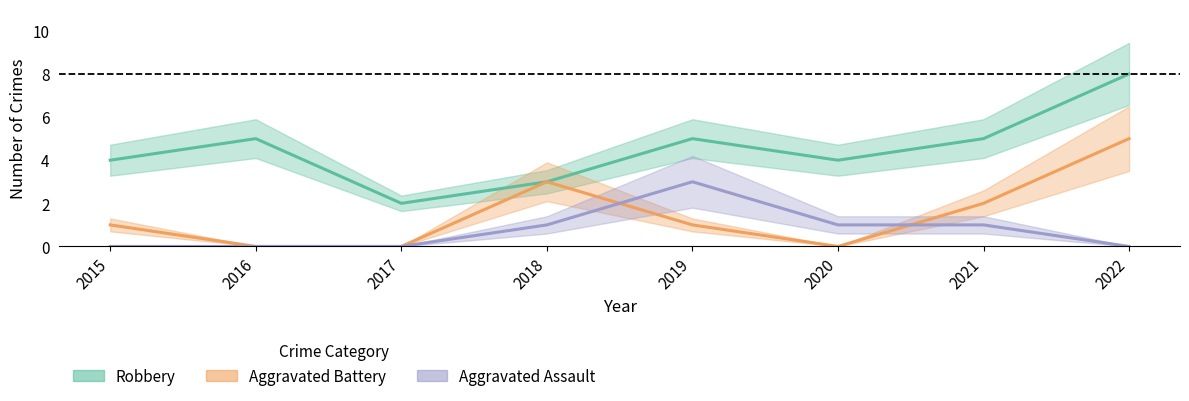

How many values in the Aggravated Battery series are below 1?

3